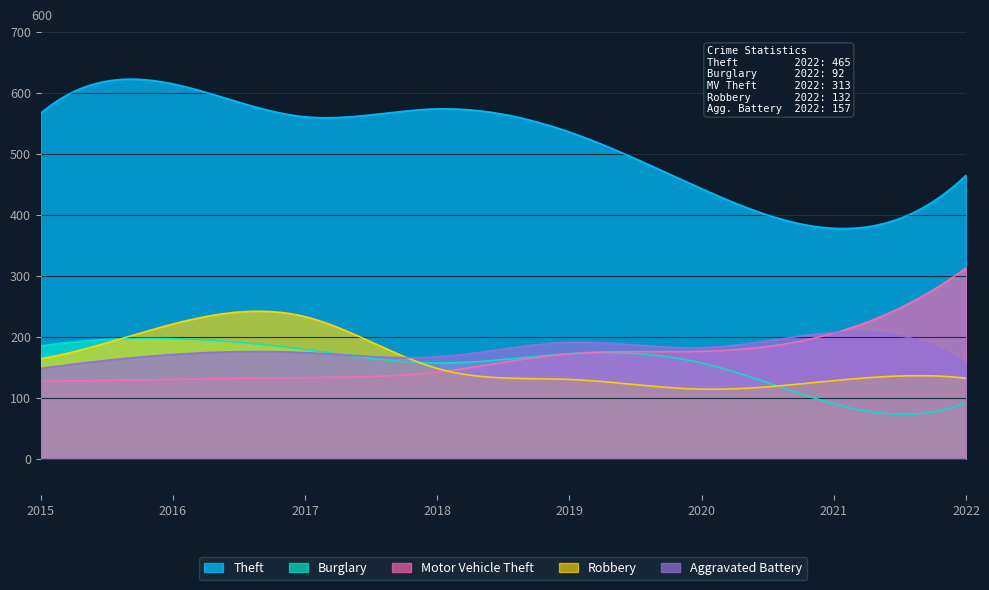

True or false: Theft and Burglary cross at least once.

False